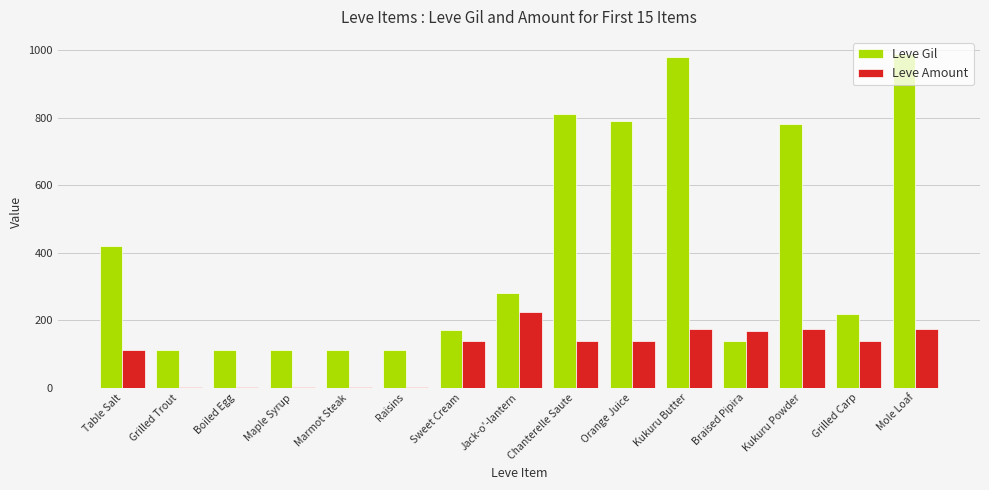

Is the value of Leve Gil at Braised Pipira greater than the value of Leve Amount at Marmot Steak?

Yes